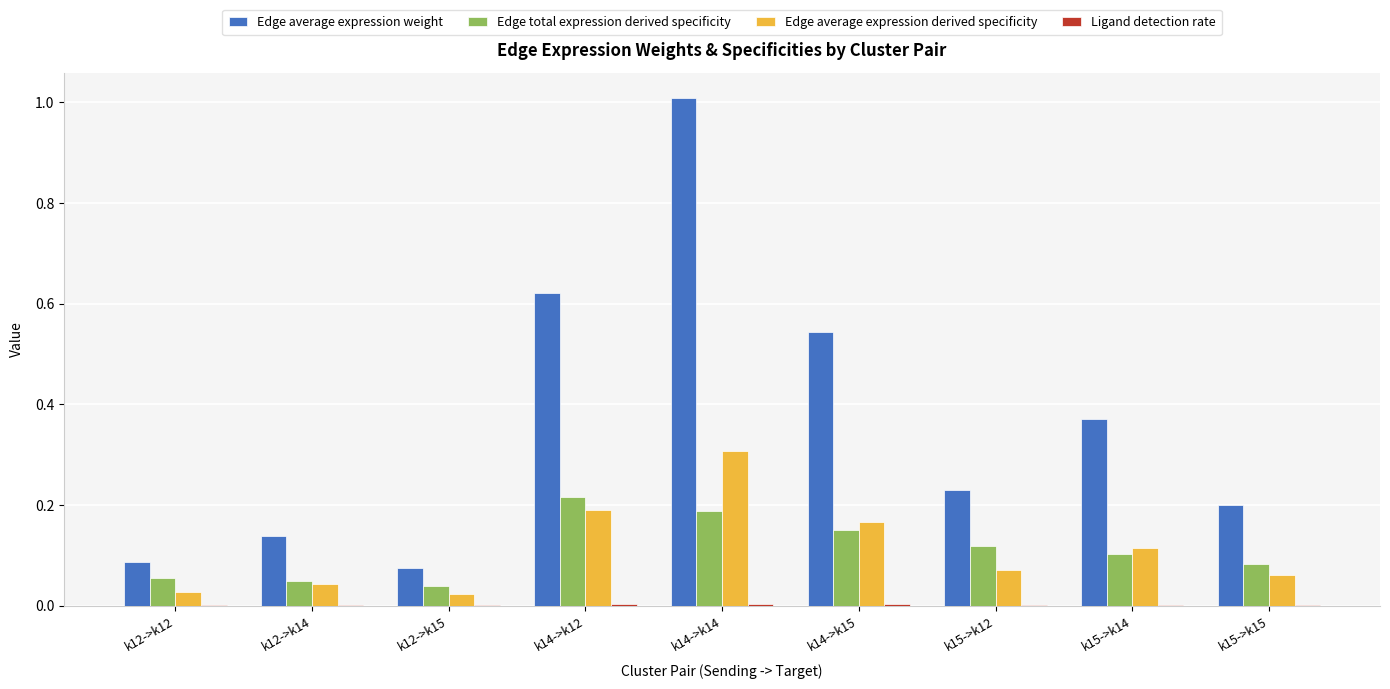

At which category is the sum across all series the highest?

k14->k14